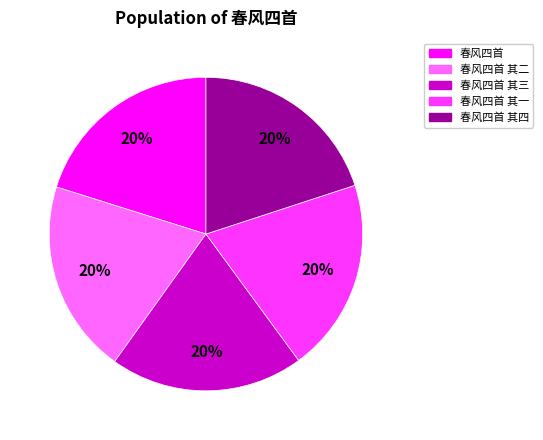

To the nearest percent, what is the average slice percentage?

20%